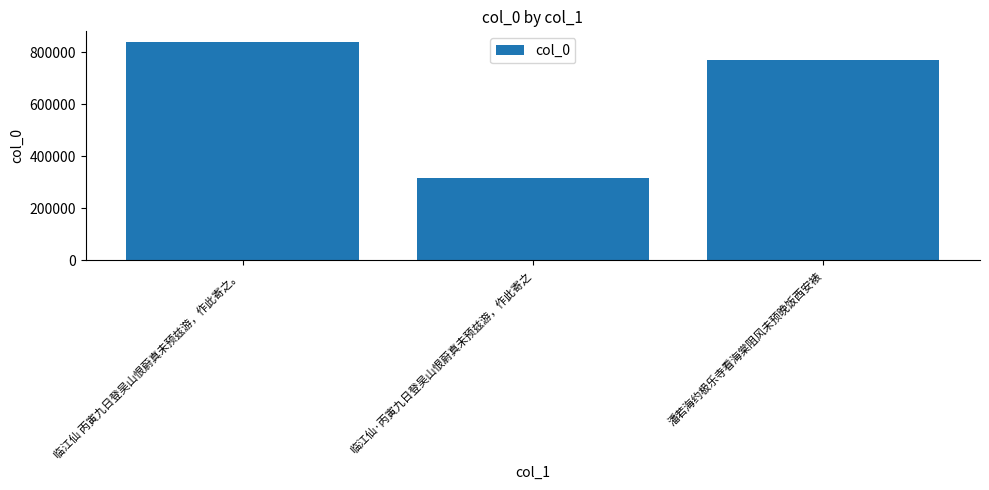

Is it true that the value at 临江仙 丙寅九日登吴山恨蔚真未预兹游，作此寄之。 is 839220?

True